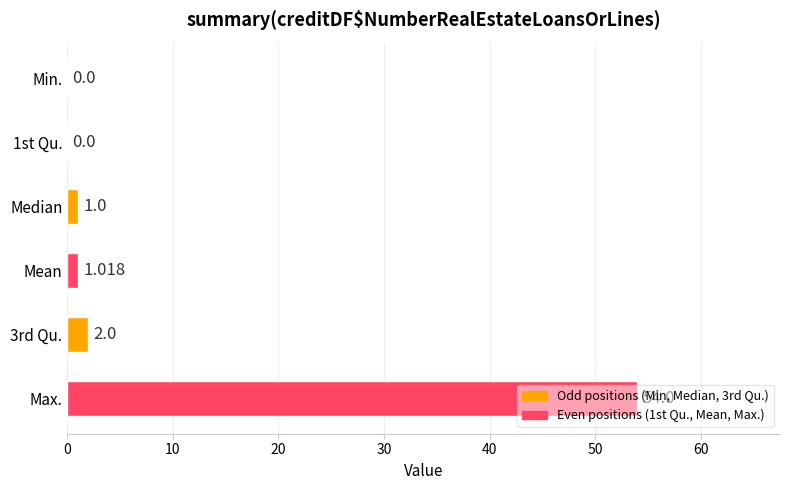

How many series are shown in this chart?

1